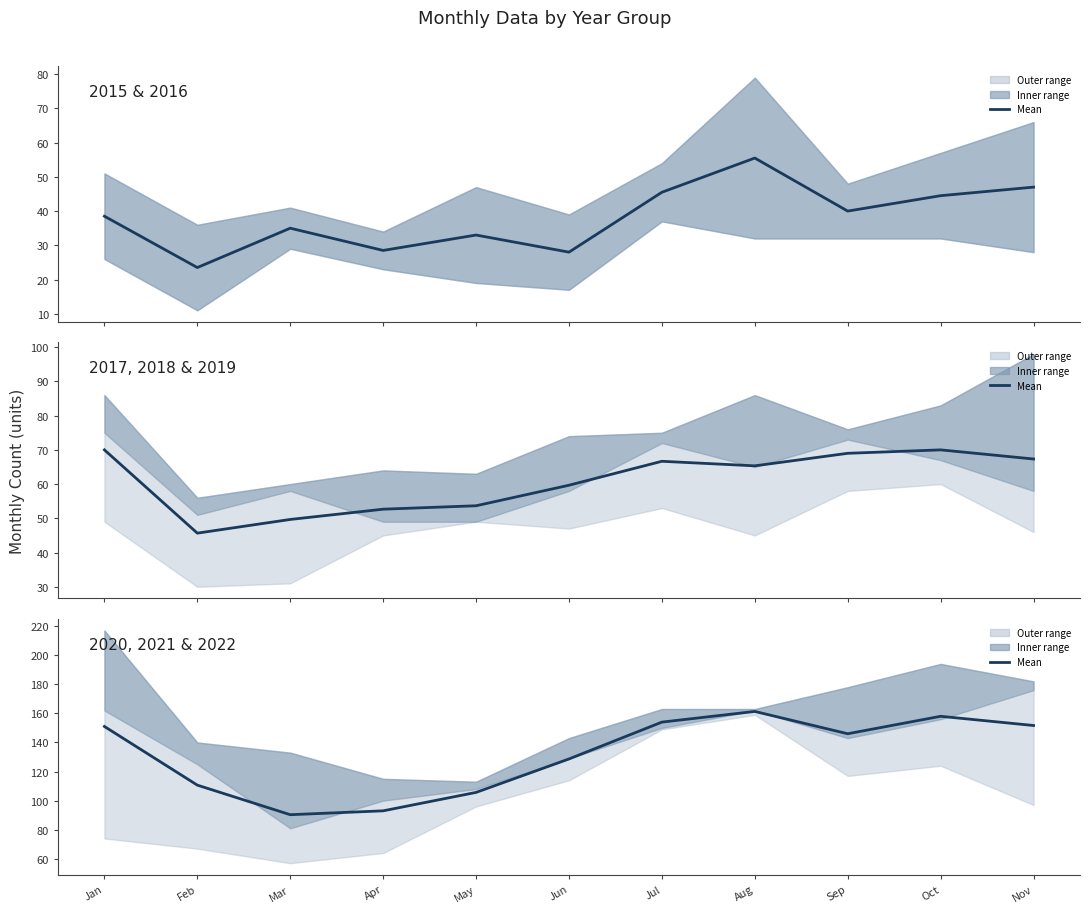

Between Sep and May, which is larger?

Sep